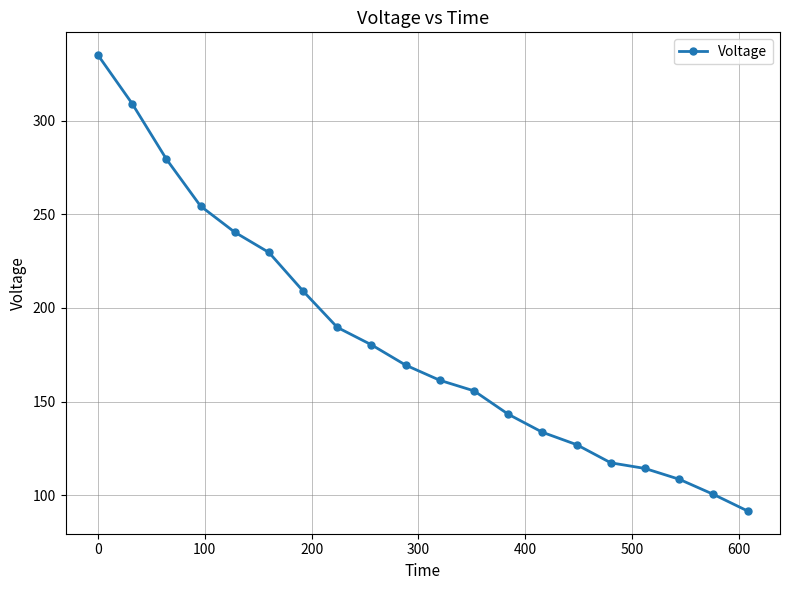

What is the difference between the maximum and minimum values?

243.4